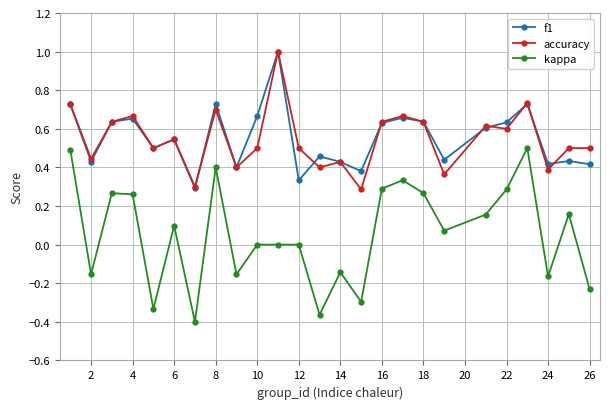

What is the highest value of the f1 series?

1.0